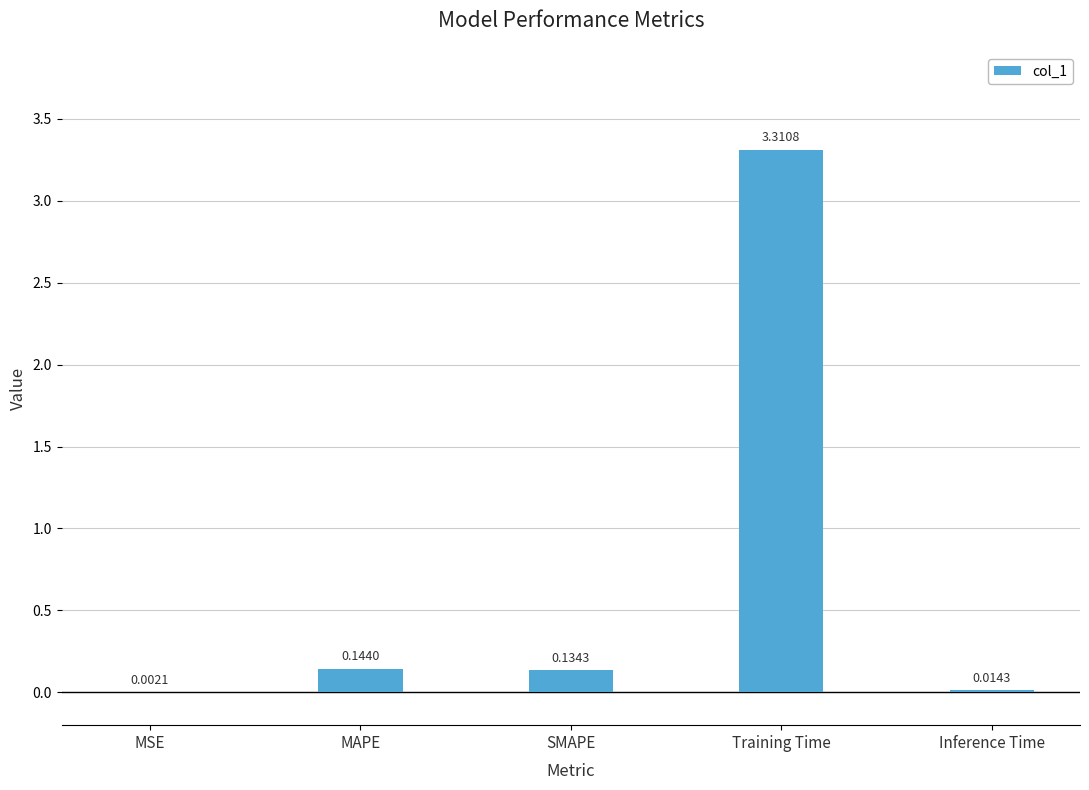

What is the change in value from SMAPE to Training Time?

+3.2